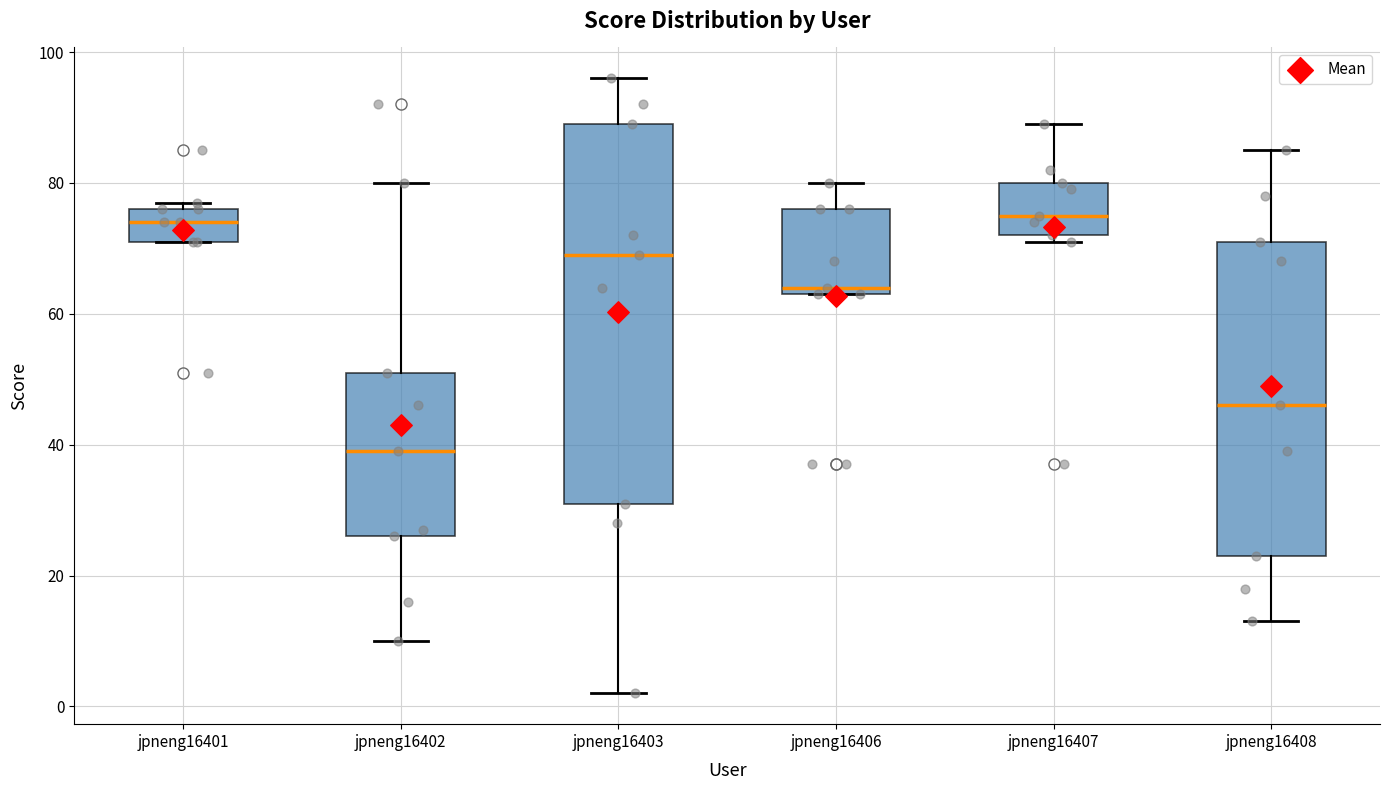

Reading left to right, read every box against the y-axis: the position of its median line, the range the box covers, and the ends of its whiskers. The values are not printed on the chart, so give them approximately, as read against the axis.

jpneng16401: median 74, box 72 to 76, whiskers 72 to 78
jpneng16402: median 40, box 26 to 52, whiskers 10 to 80
jpneng16403: median 70, box 32 to 90, whiskers 2 to 96
jpneng16406: median 64 (just above the box's lower edge), box 64 to 76, whiskers 64 to 80
jpneng16407: median 76, box 72 to 80, whiskers 72 (just below the box's lower edge) to 90
jpneng16408: median 46, box 24 to 72, whiskers 14 to 86